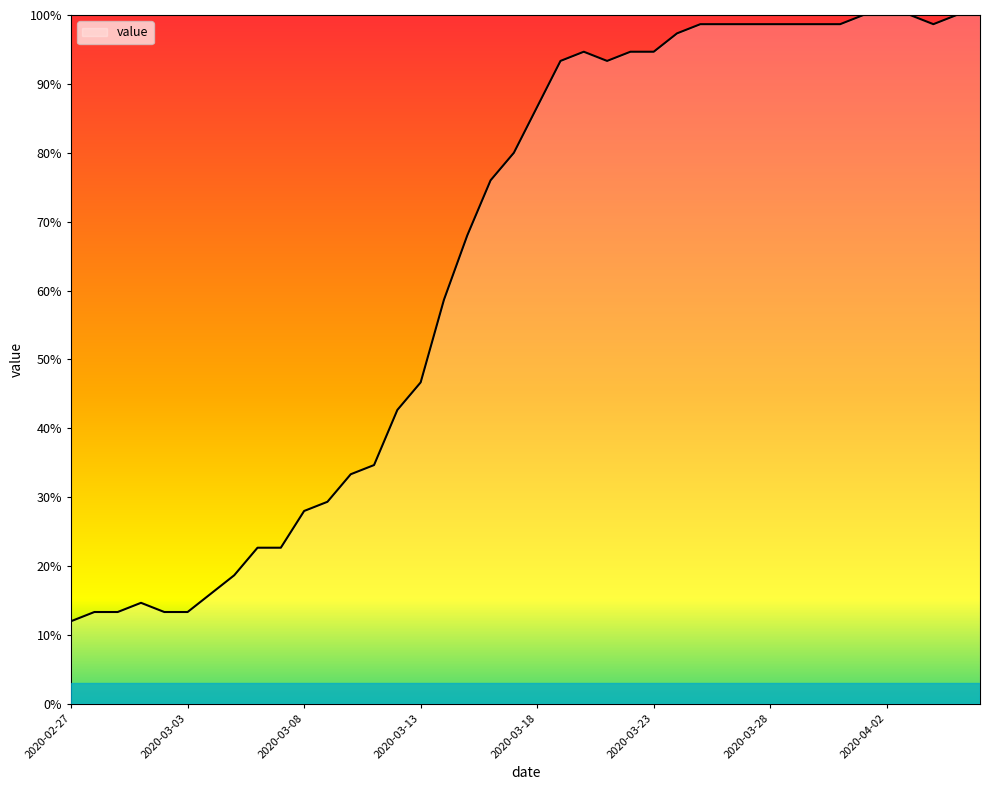

What is the maximum value shown in the chart?

100.0